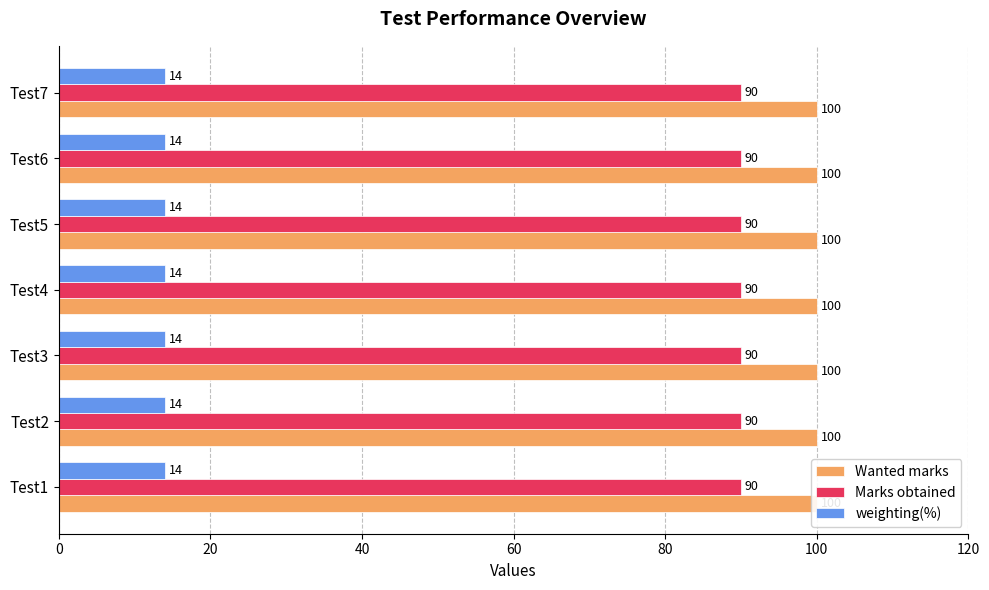

Which series changed the most between Test4 and Test7?

Wanted marks